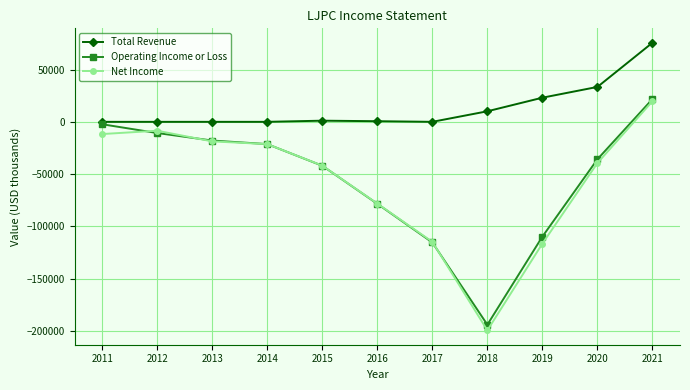

True or false: Operating Income or Loss has a value of -21300 at 2014.

True